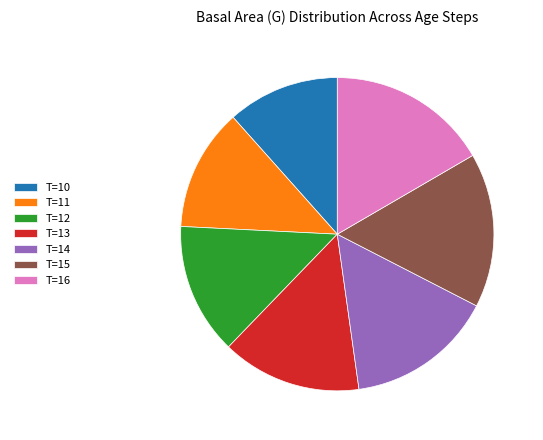

True or false: T=14 accounts for 15% of the total.

True